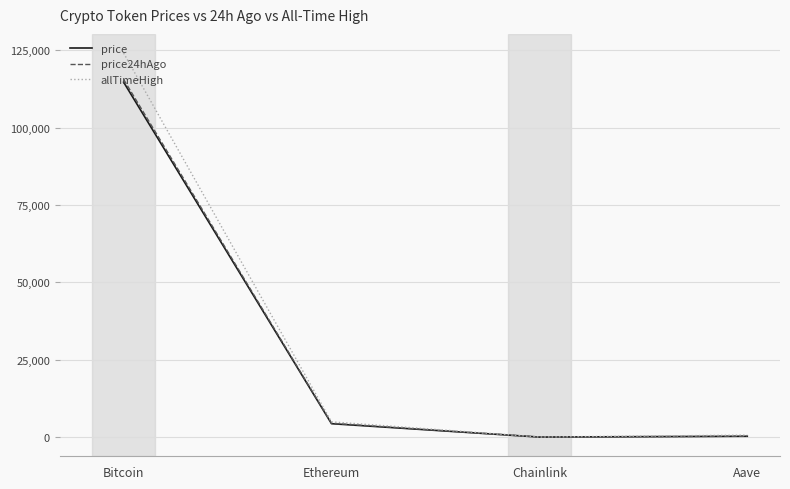

Is the value of allTimeHigh at Bitcoin greater than the value of price at Bitcoin?

Yes